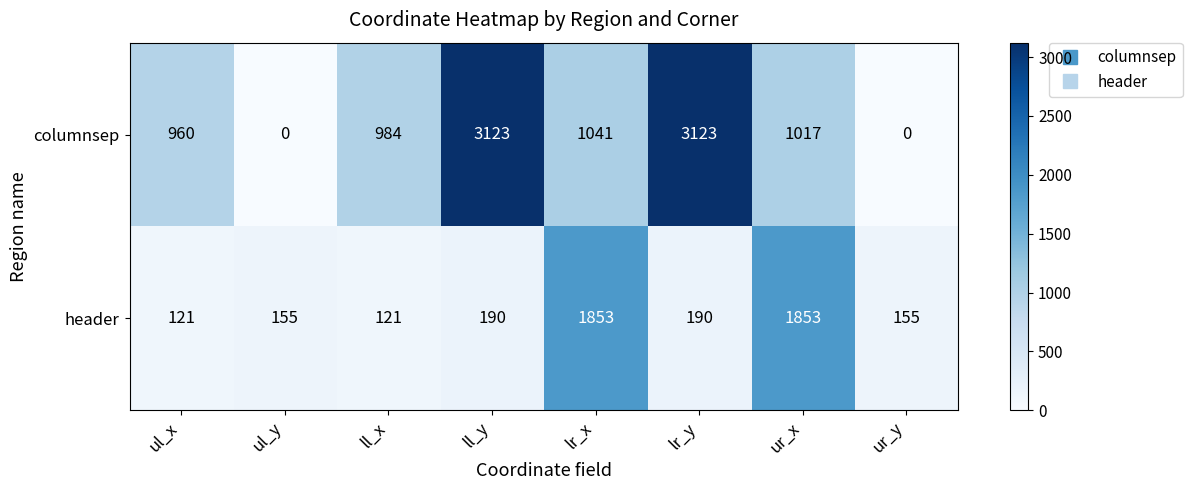

What is the sum of all header values?

4638